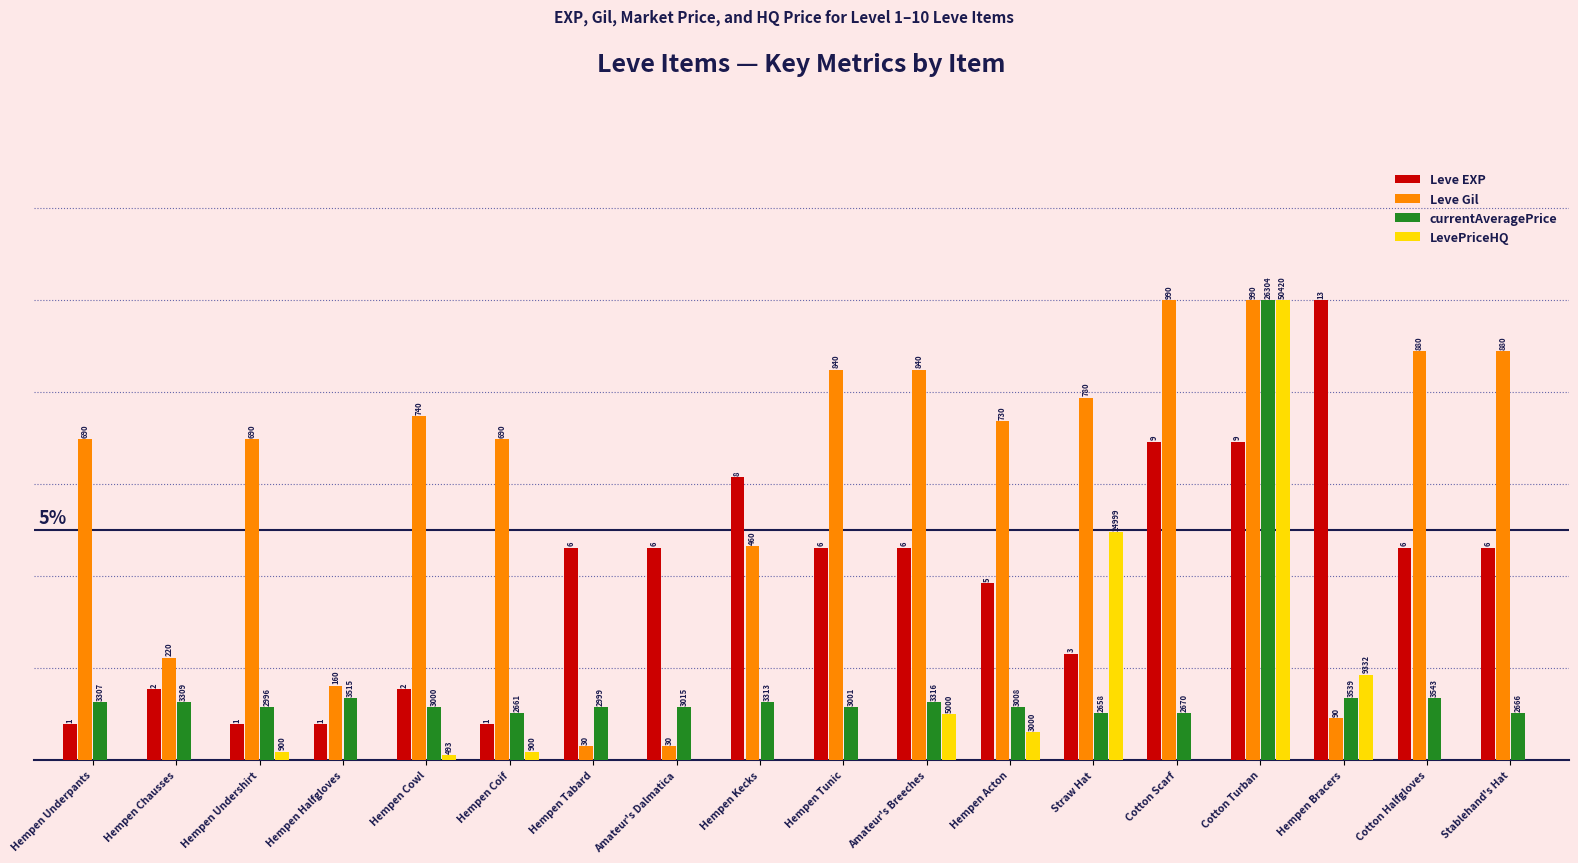

Which series has the widest spread of values?

LevePriceHQ